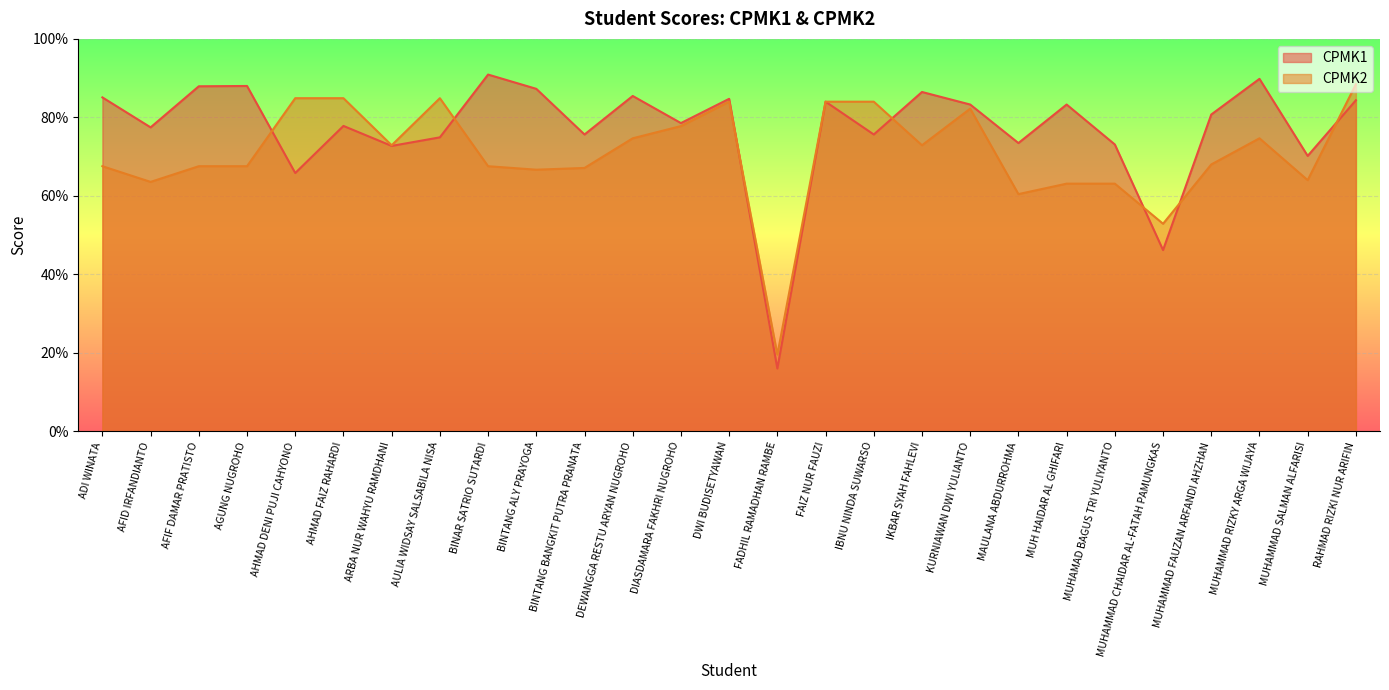

Reading left to right, list all the values displayed in this chart.

CPMK1: 85.1	77.5	87.9	88.0	65.8	77.8	72.7	74.9	90.9	87.3	75.6	85.5	78.5	84.7	16.0	84.0	75.6	86.5	83.3	73.5	83.3	73.1	46.2	80.7	89.8	70.2	84.4
CPMK2: 67.6	63.6	67.6	67.6	84.9	84.9	72.9	84.9	67.6	66.7	67.1	74.7	77.8	84.0	19.6	84.0	84.0	72.9	82.2	60.4	63.1	63.1	52.9	68.0	74.7	64.0	88.4